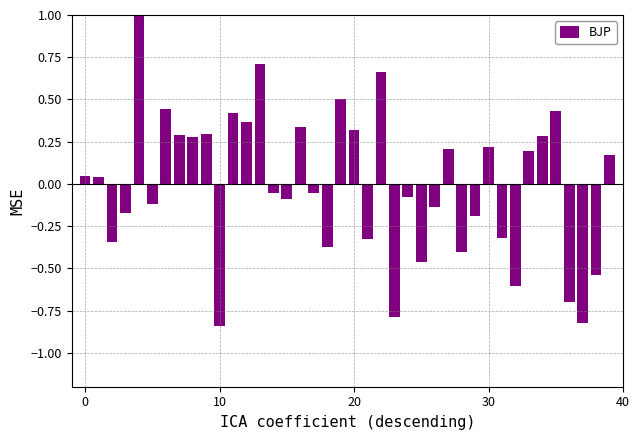

Does the chart contain any negative values?

Yes